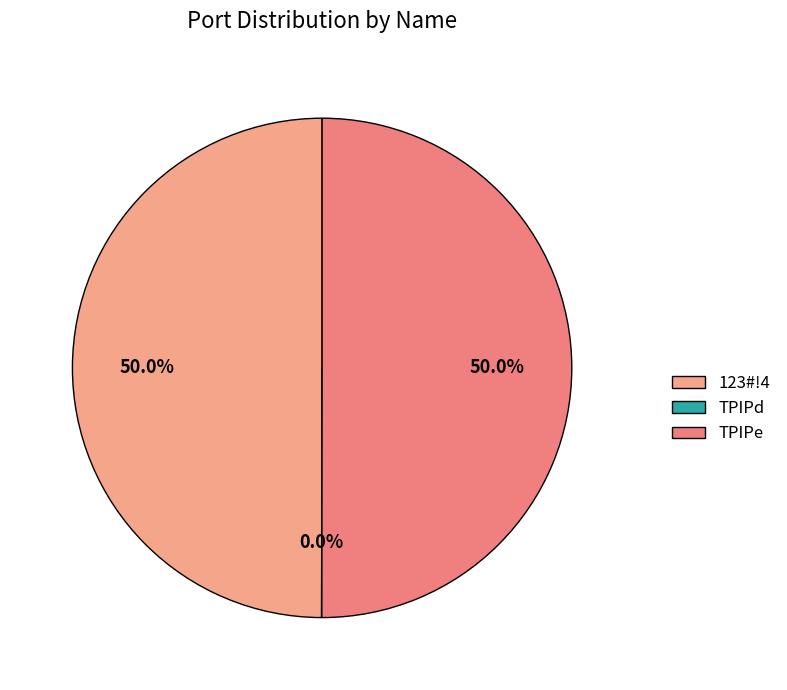

What percentage is the 123#!4 slice, to the nearest percent?

50%